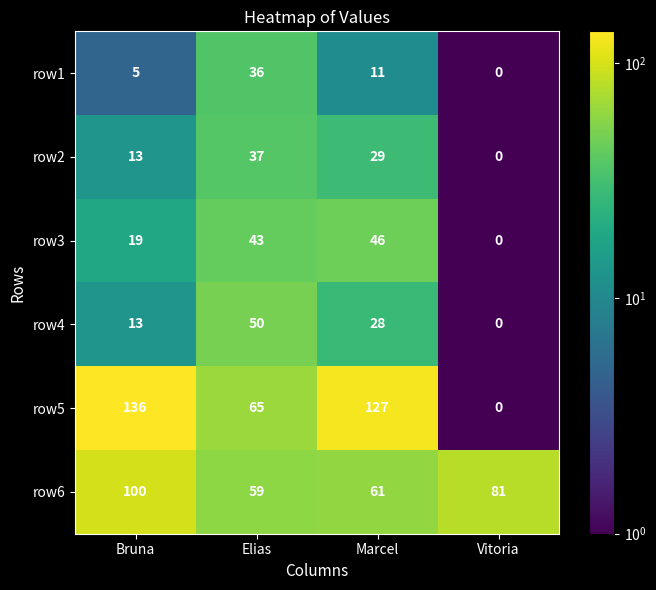

How many distinct data groups are displayed?

6